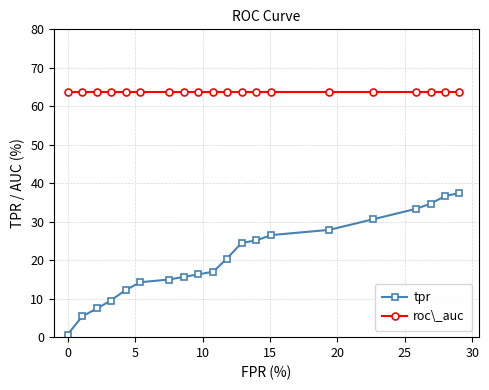

True or false: tpr has more than 0 interior local peaks.

False